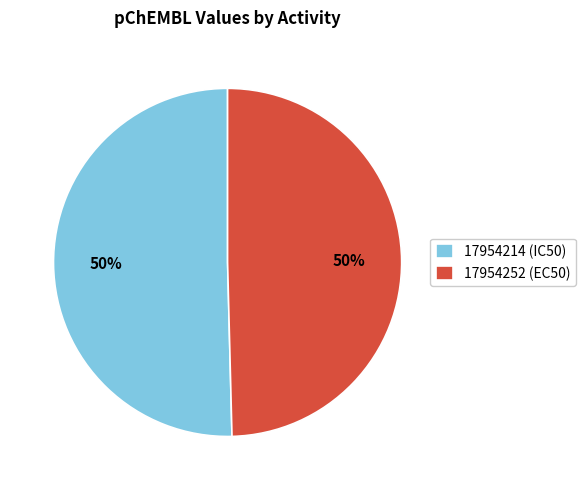

To the nearest percent, what percentage of the pie is 17954214 (IC50)?

50%